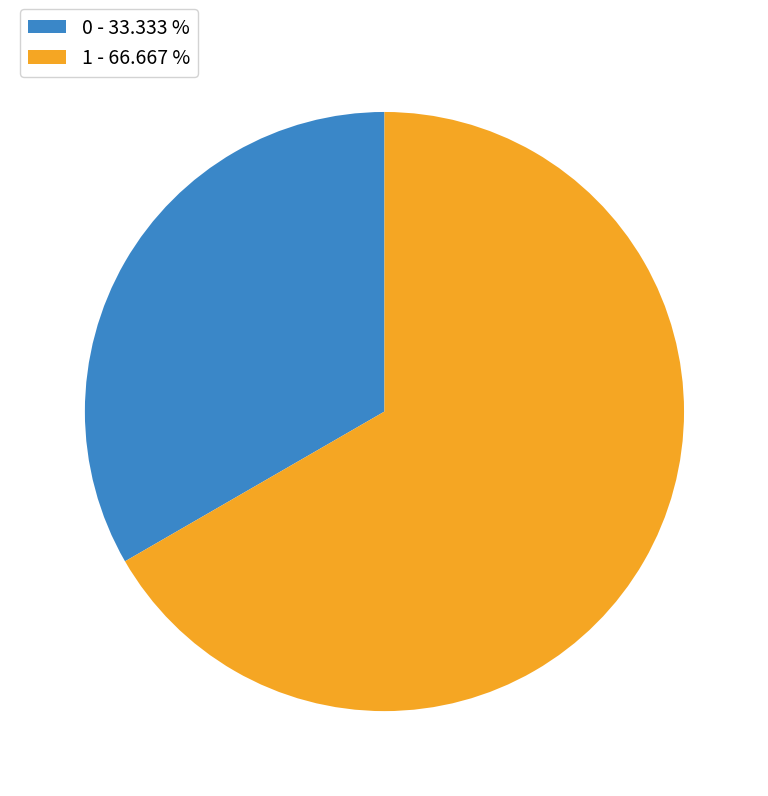

Do 0 and 1 together represent more than half of the pie?

Yes